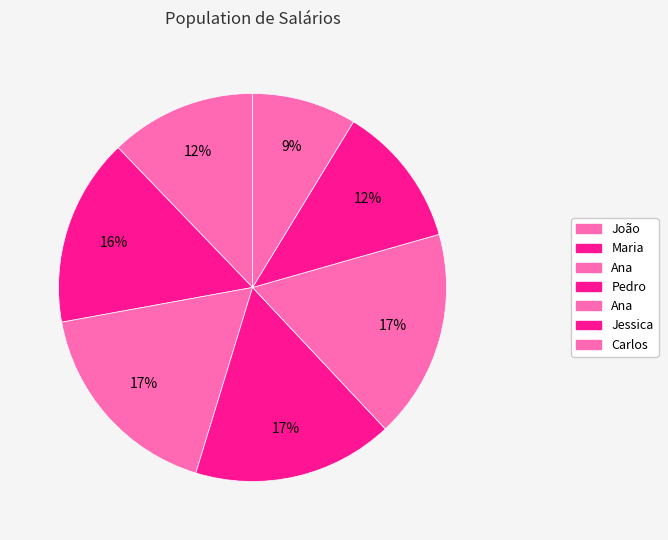

Count the number of slices in the pie.

7